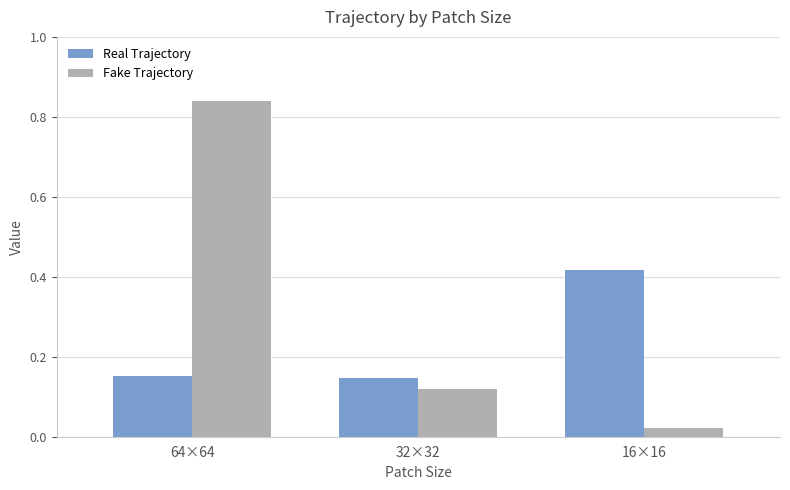

What is the label of the 1st bar from the right?

16×16